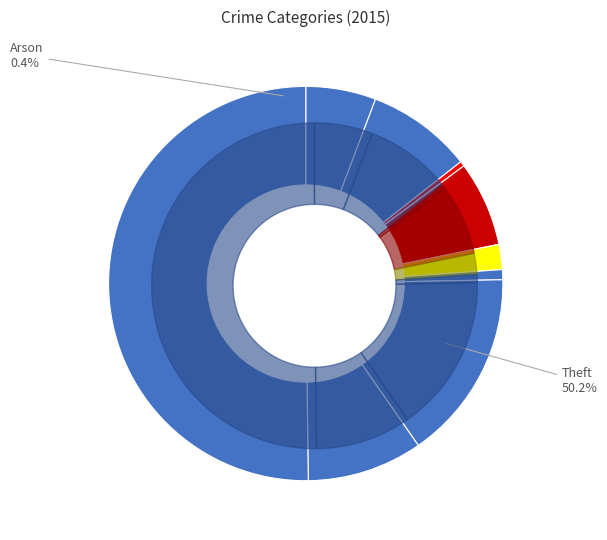

What percentage is NOT represented by Arson?

99.6%